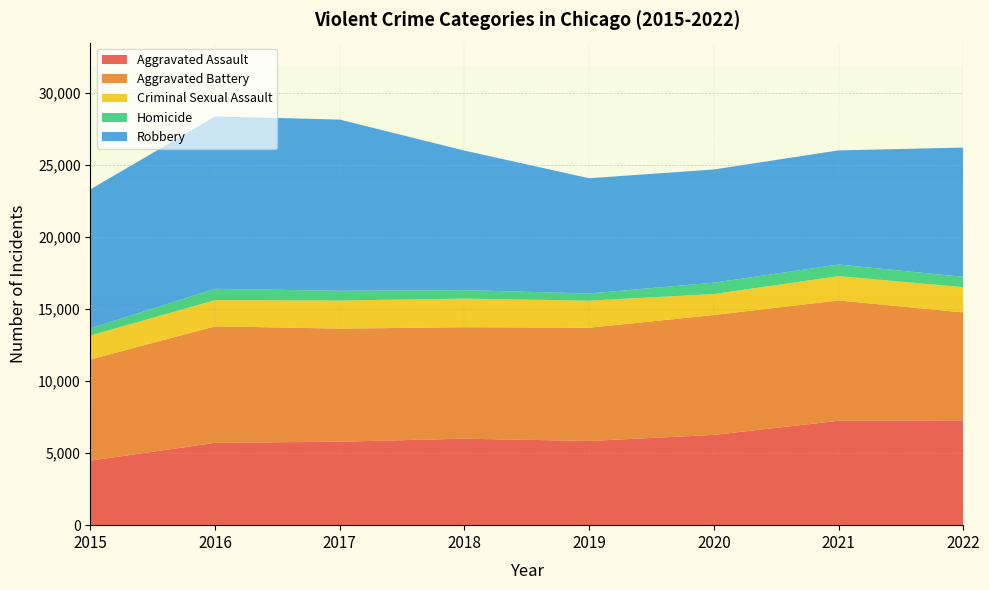

Reading left to right, list all the values displayed in this chart.

Aggravated Assault: 2015=4480	2016=5712	2017=5793	2018=6001	2019=5841	2020=6263	2021=7243	2022=7273
Aggravated Battery: 2015=7018	2016=8085	2017=7845	2018=7734	2019=7857	2020=8319	2021=8348	2022=7487
Criminal Sexual Assault: 2015=1670	2016=1819	2017=1951	2018=1984	2019=1881	2020=1456	2021=1690	2022=1756
Homicide: 2015=496	2016=786	2017=672	2018=589	2019=498	2020=787	2021=804	2022=715
Robbery: 2015=9638	2016=11960	2017=11880	2018=9680	2019=7994	2020=7855	2021=7918	2022=8968